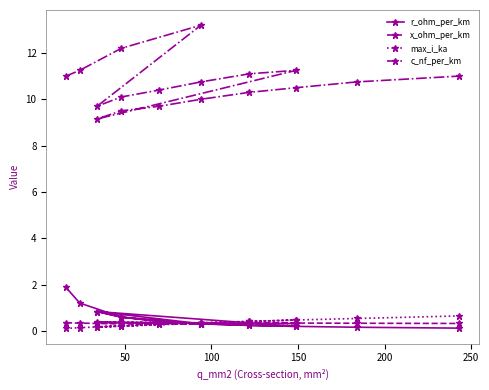

What is the value of the r_ohm_per_km point at the 13th from the left?

0.4